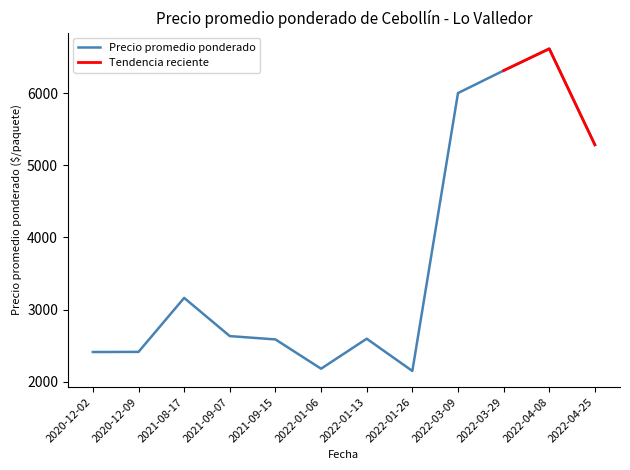

At which label is Precio promedio ponderado closest to 4381?

2022-04-25